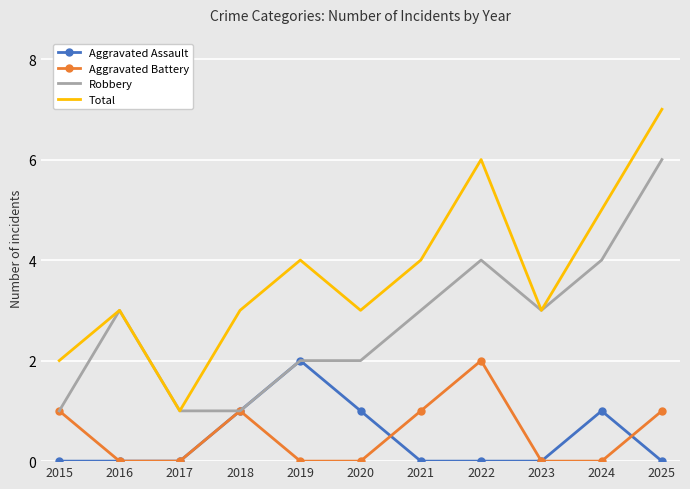

At which label does Total reach its minimum?

2017